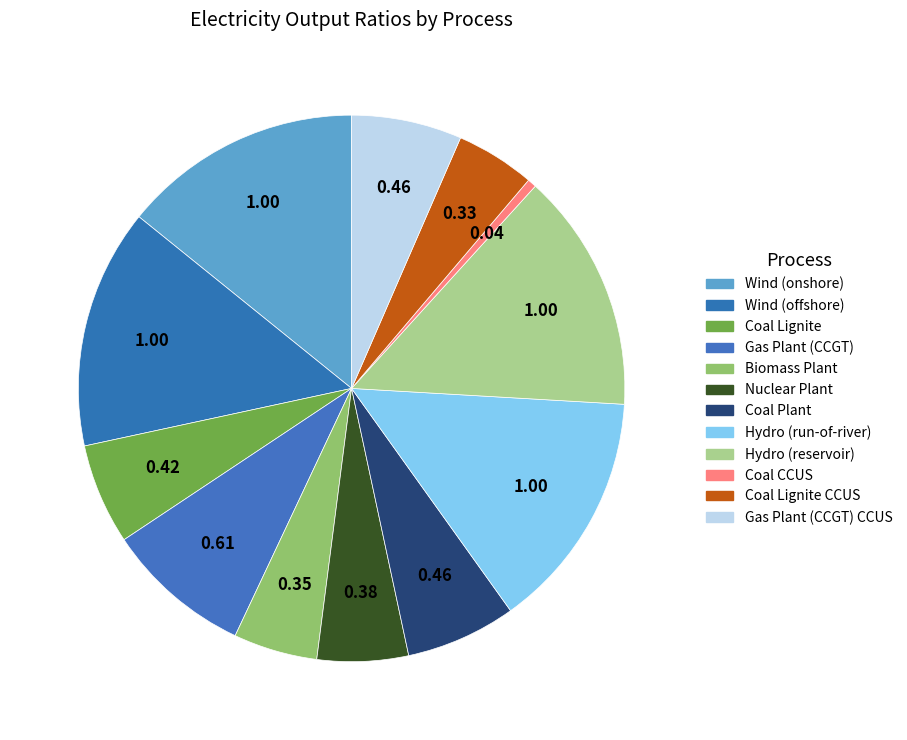

How many slices are in this pie chart?

12